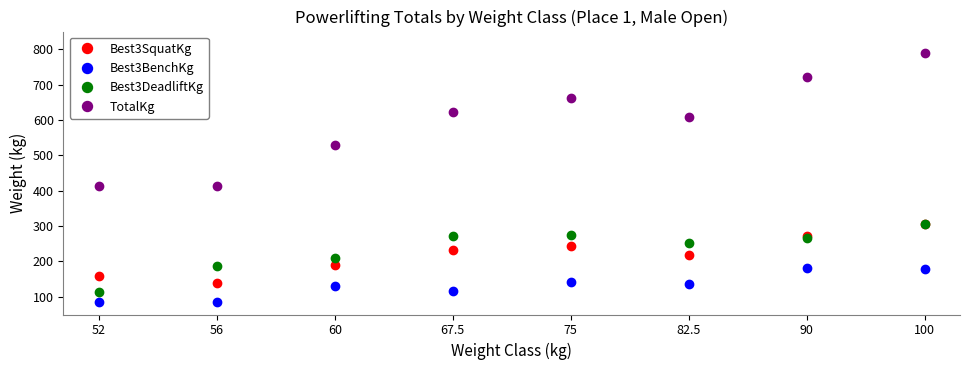

What is the label of the 5th point from the left?

75